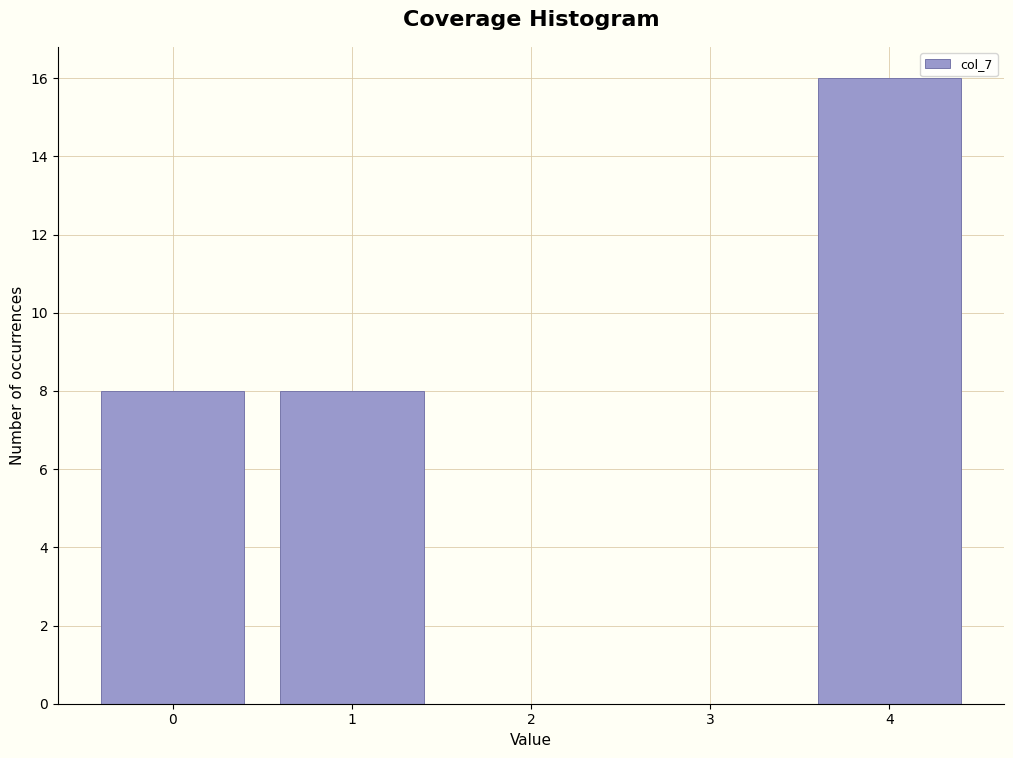

Which range on the x-axis has the tallest bar?

3.5 to 4.5